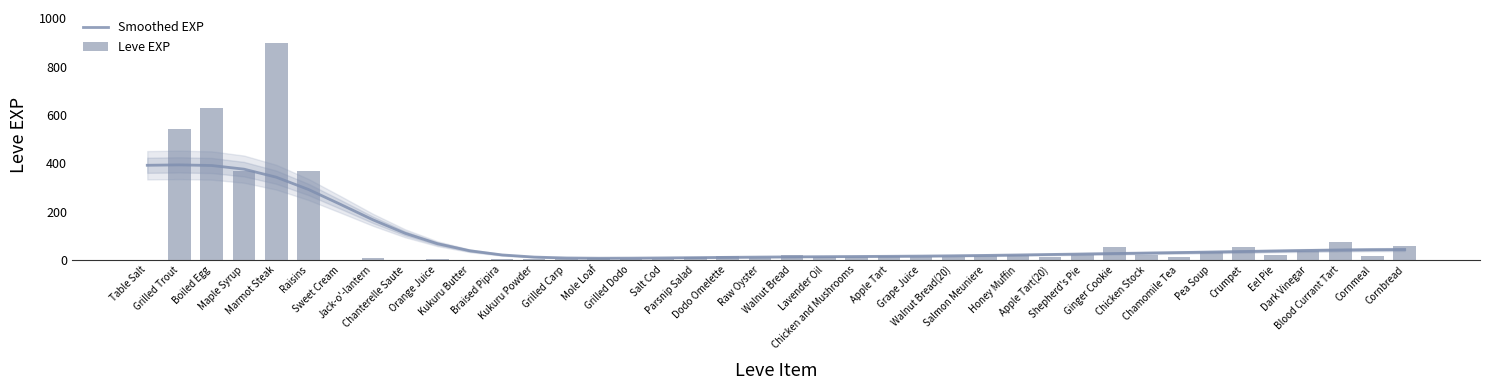

Where is Leve EXP nearest to the value 450?

Maple Syrup